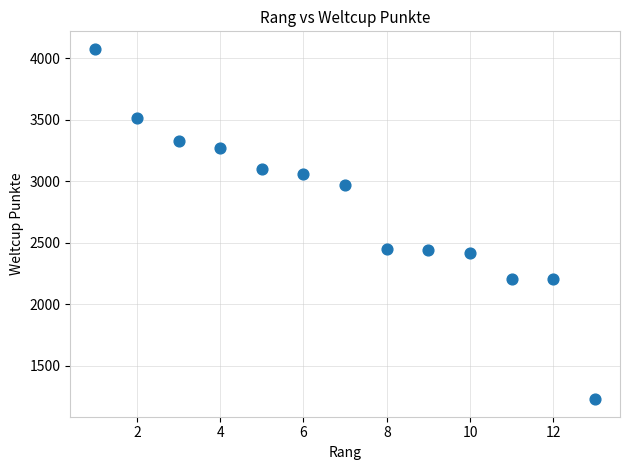

What is the range of Y values (max minus min)?

2845